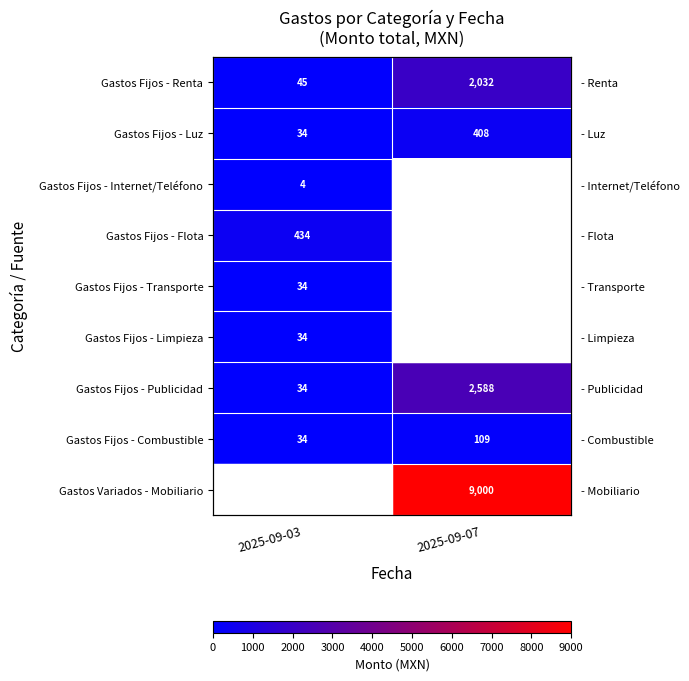

At which label is Gastos Fijos - Transporte closest to 34?

2025-09-03